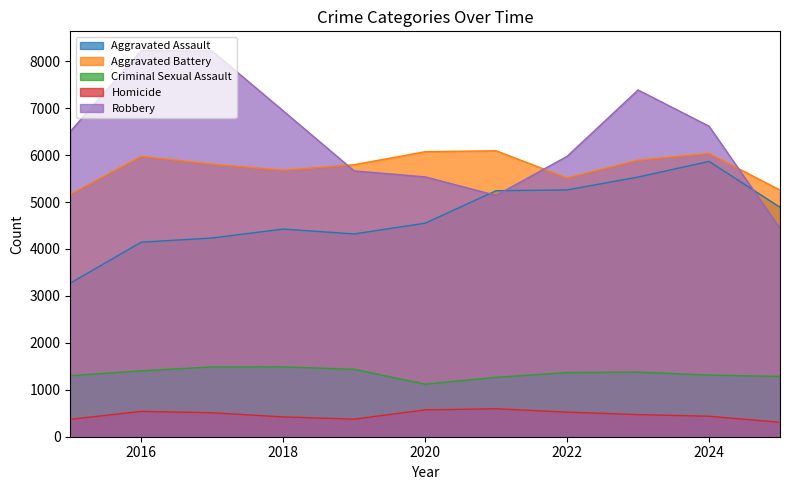

What is the difference between the Aggravated Battery values at 2022 and 2023?

380